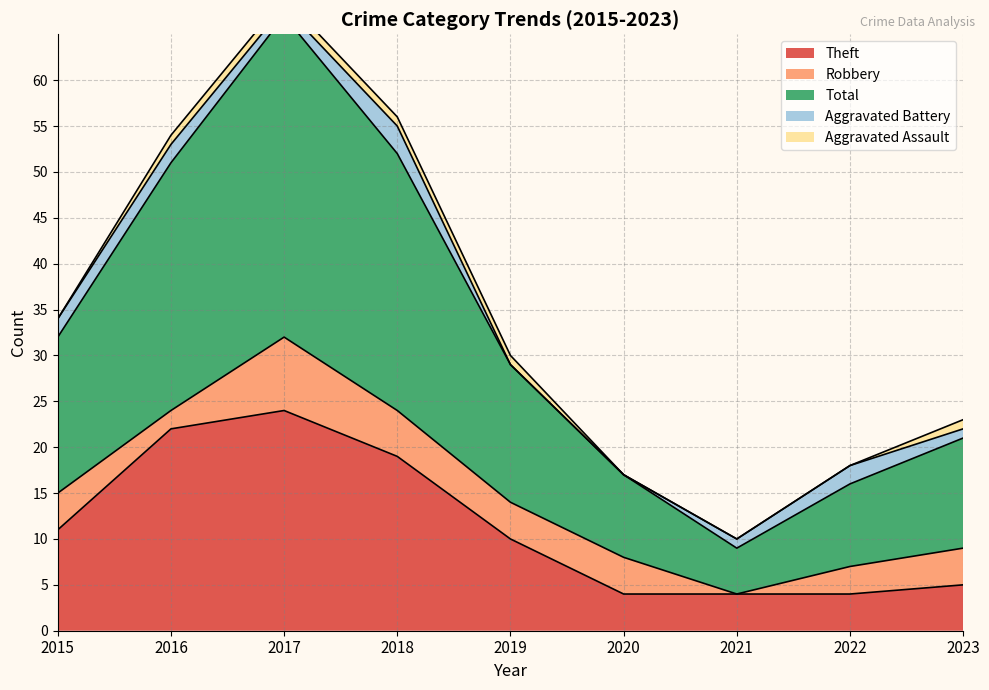

In Robbery, how many points are lower than both neighbors (excluding endpoints)?

2